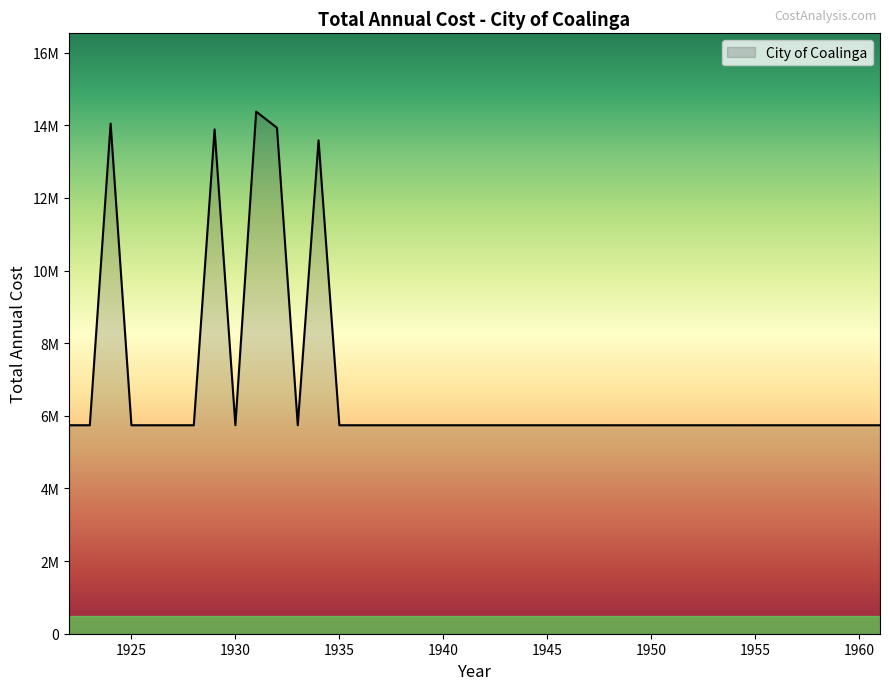

Reading left to right, list all the values displayed in this chart.

1922=5739944.1	1923=5739944.1	1924=14046425.7	1925=5739914.1	1926=5739914.1	1927=5739944.1	1928=5739944.1	1929=13885032.5	1930=5739914.1	1931=14374259.4	1932=13930227.3	1933=5739944.1	1934=13583941.3	1935=5739944.1	1936=5739944.1	1937=5739944.1	1938=5739944.1	1939=5739944.1	1940=5739944.1	1941=5739944.1	1942=5739944.1	1943=5739944.1	1944=5739944.1	1945=5739944.1	1946=5739944.1	1947=5739944.1	1948=5739914.1	1949=5739914.1	1950=5739914.1	1951=5739944.1	1952=5739944.1	1953=5739944.1	1954=5739914.1	1955=5739914.1	1956=5739944.1	1957=5739944.1	1958=5739944.1	1959=5739944.1	1960=5739914.1	1961=5739914.1